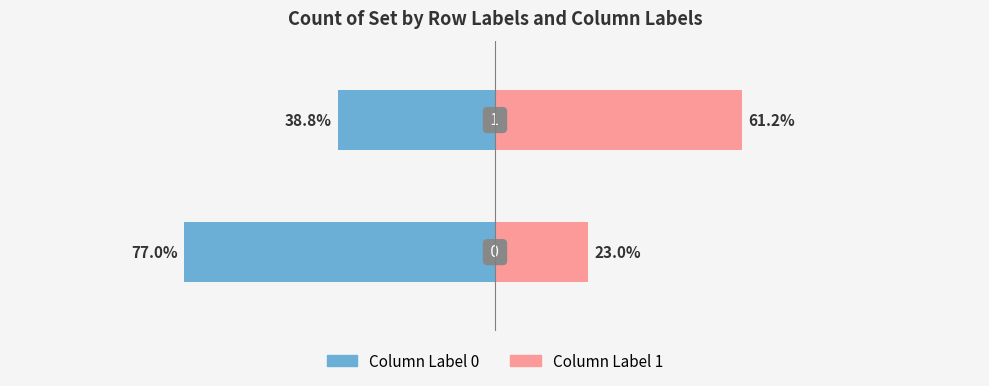

List the series in order of their peak value, highest first.

0, 1